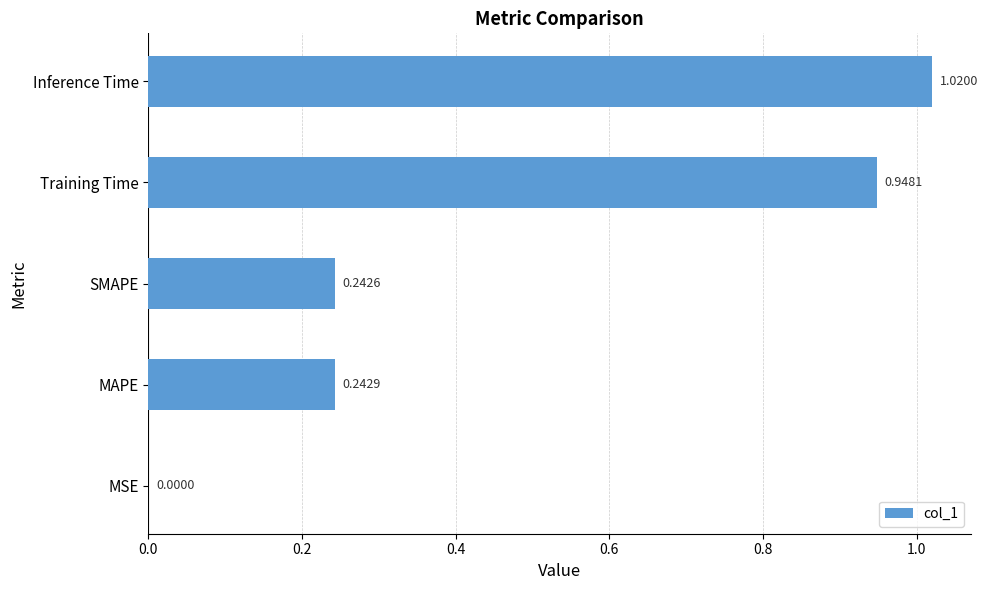

Which category has the highest value across all series?

Inference Time